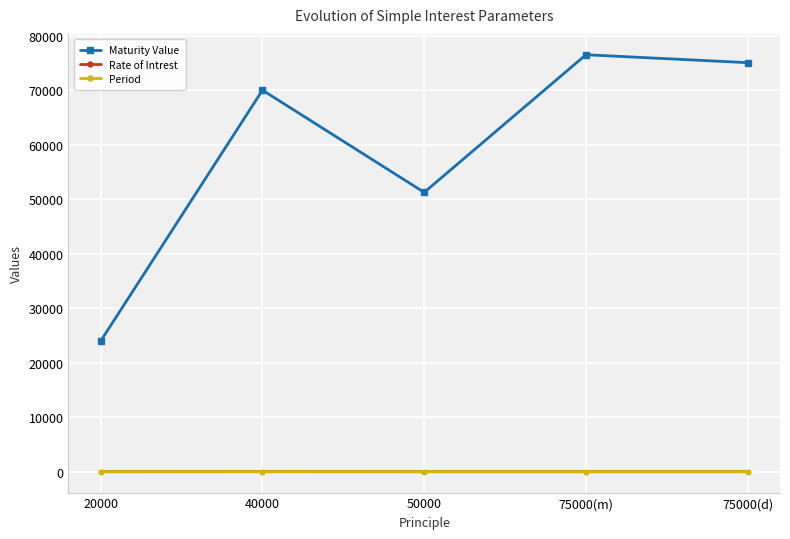

What are all the series names shown in the legend?

Maturity Value, Rate of Intrest, Period